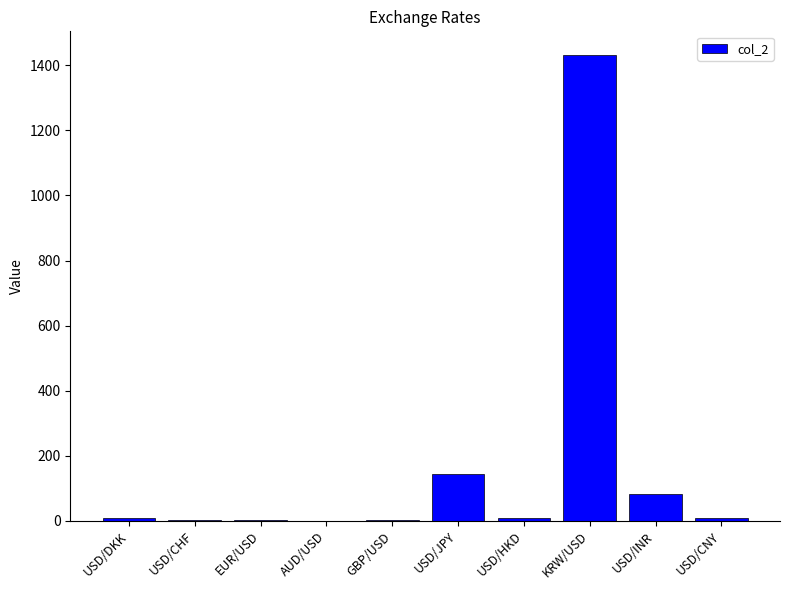

The chart shows a value of 141.5 at USD/INR. True or false?

False